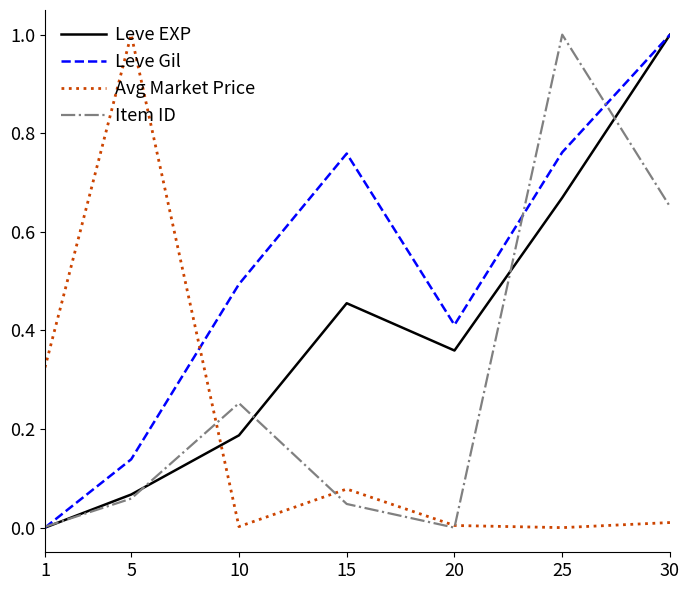

In Item ID, how many points are lower than both neighbors (excluding endpoints)?

1